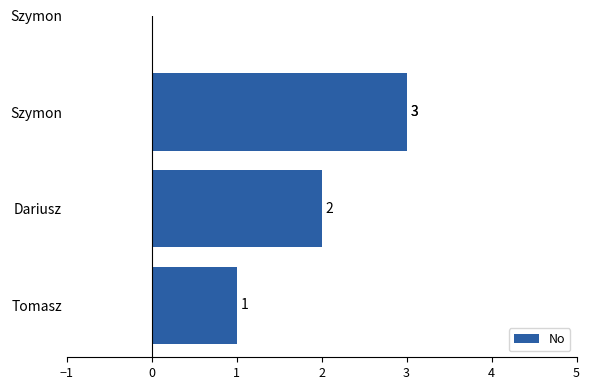

Is it true that the value at 1 is 5?

False